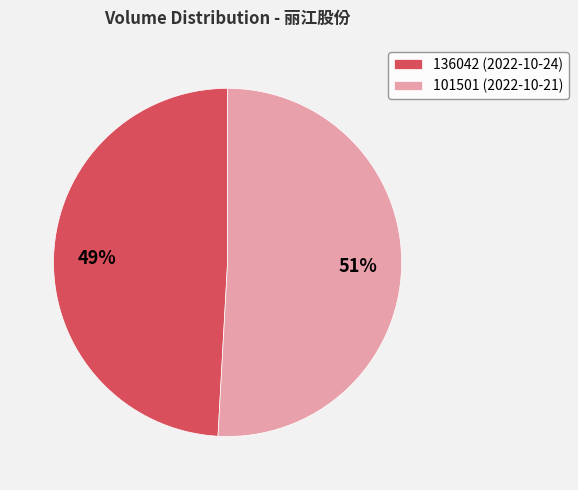

How many slices are in this pie chart?

2